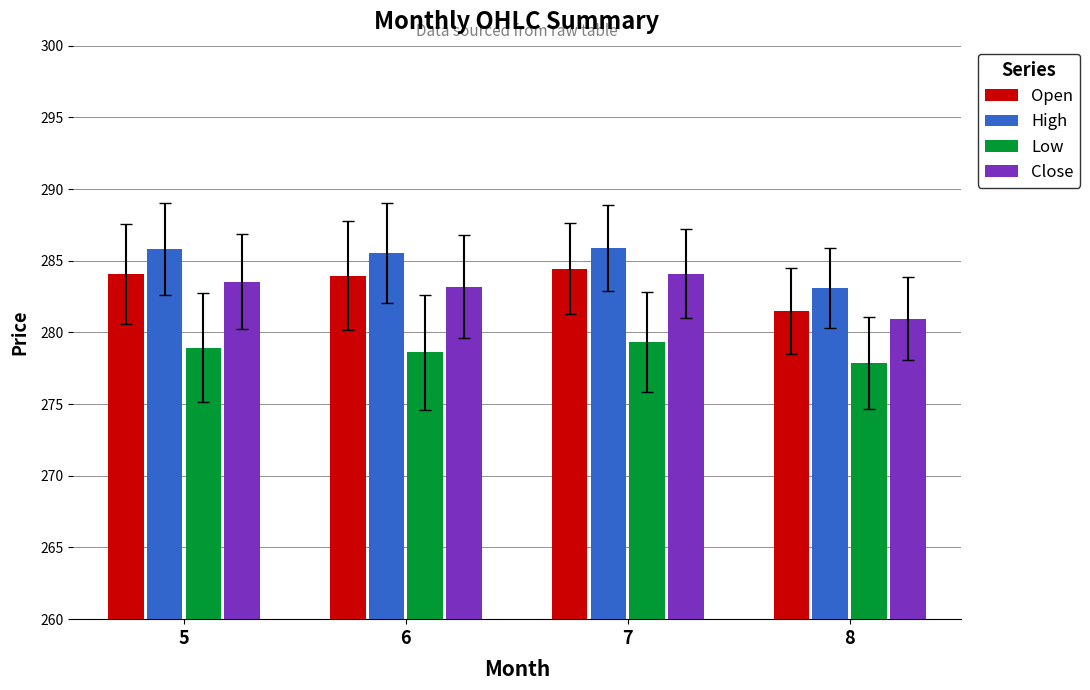

How many distinct data groups are displayed?

4